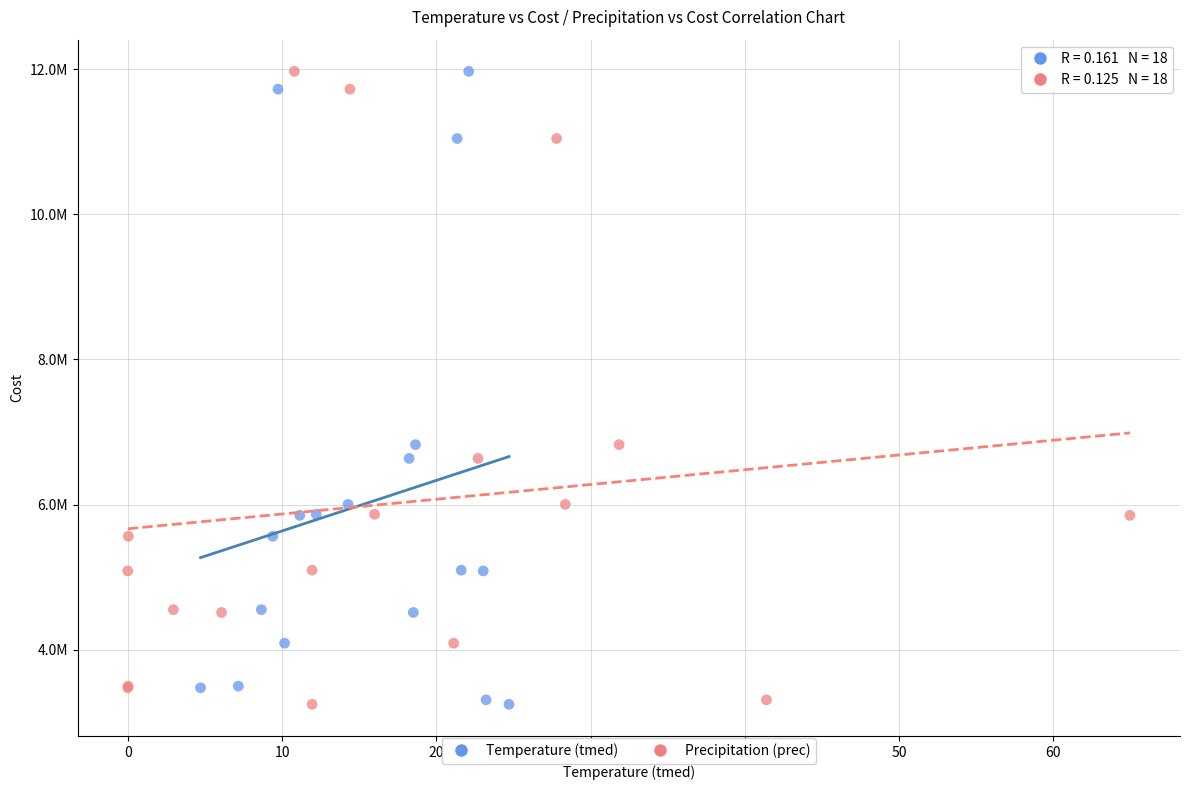

What are all the series names shown in the legend?

Temperature (tmed), Precipitation (prec)